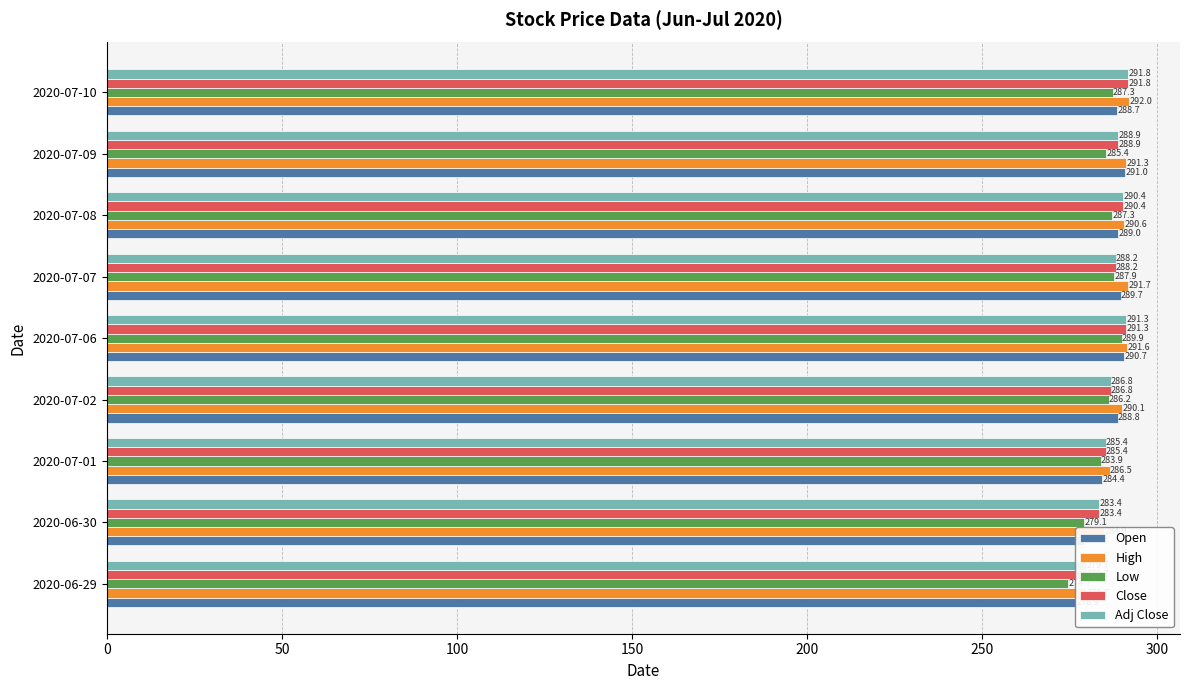

At how many categories does at least one series exceed 286?

7